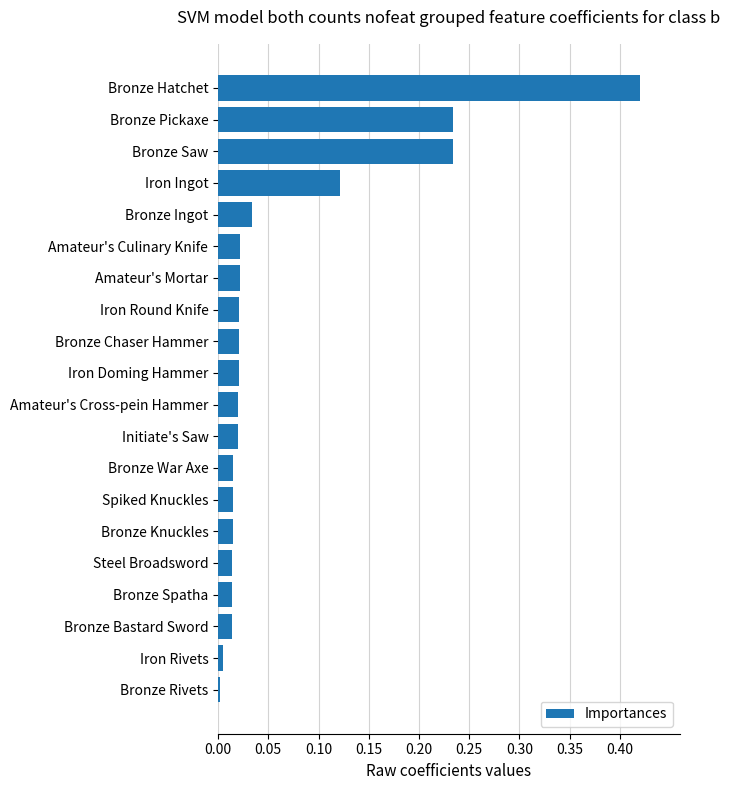

What is the sum of all values?

1.3